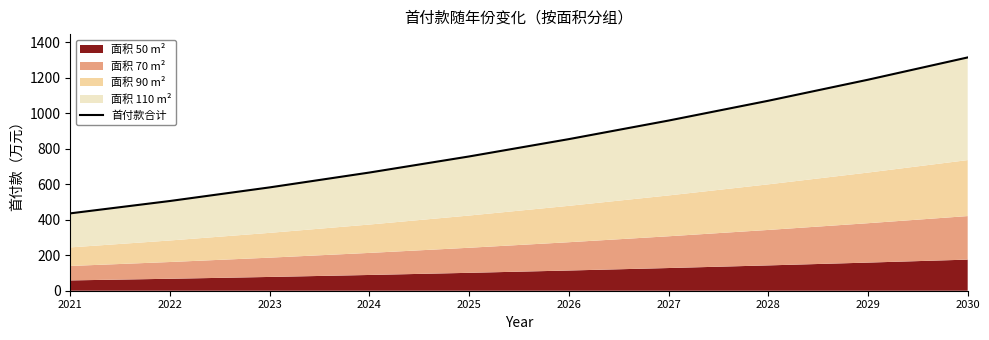

What is the value of the 1st point from the left?

435.8